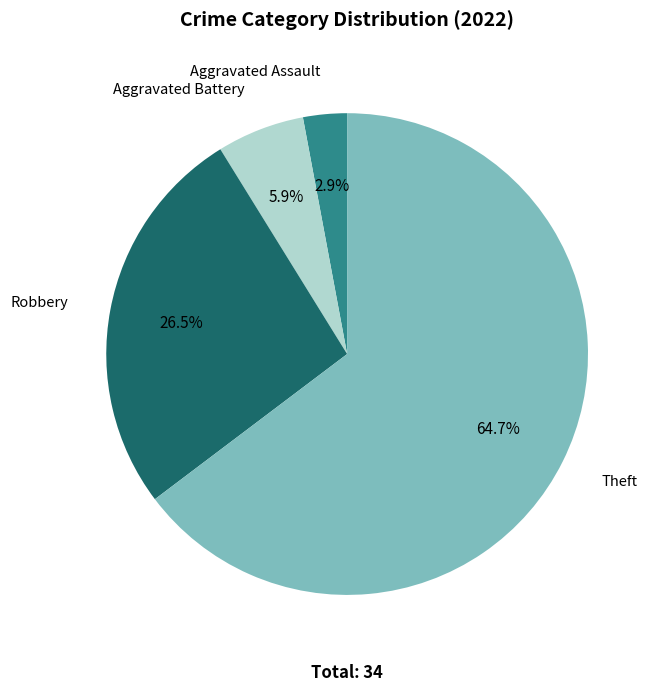

Is there a majority slice in this chart?

Yes